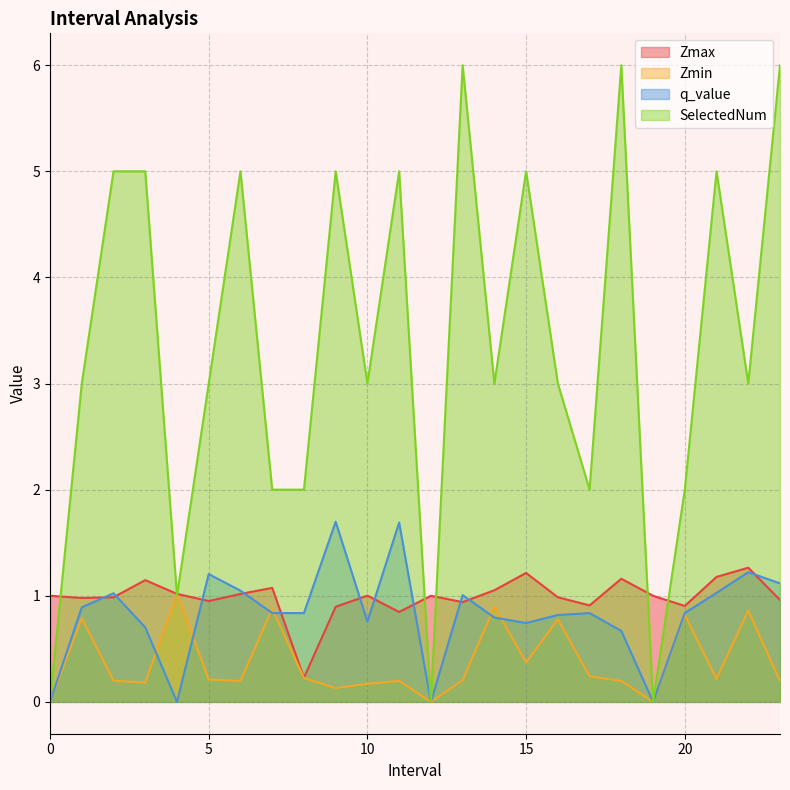

What position from the right is 6.0?

18